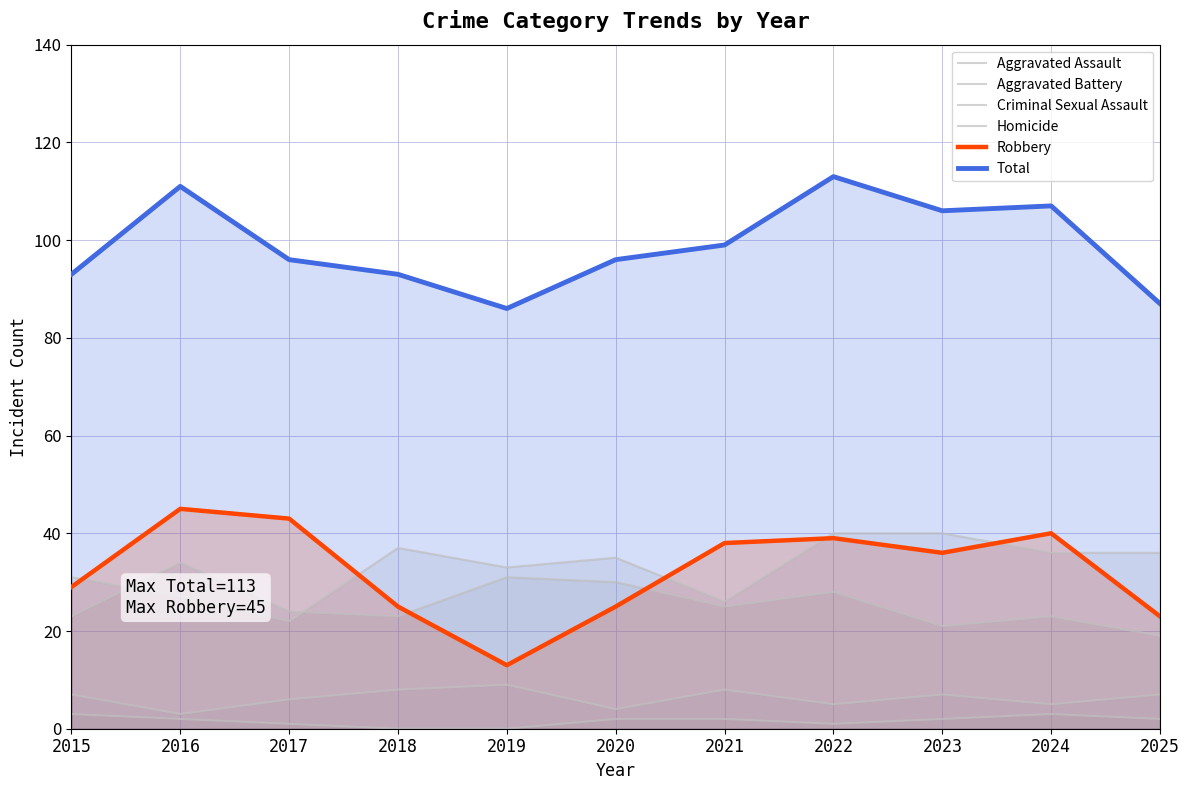

How many values in the Total series are below 96?

4